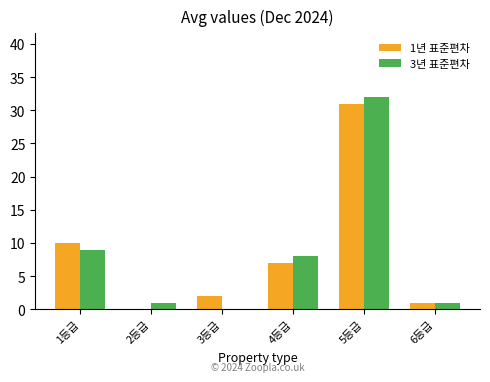

True or false: 1년 표준편차 has a value of 18 at 1등급.

False